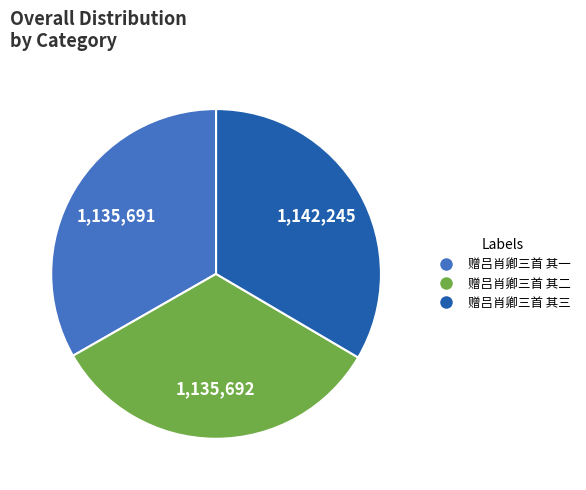

Approximately how many times larger is the value at 赠吕肖卿三首 其一 compared to 赠吕肖卿三首 其二?

1.0